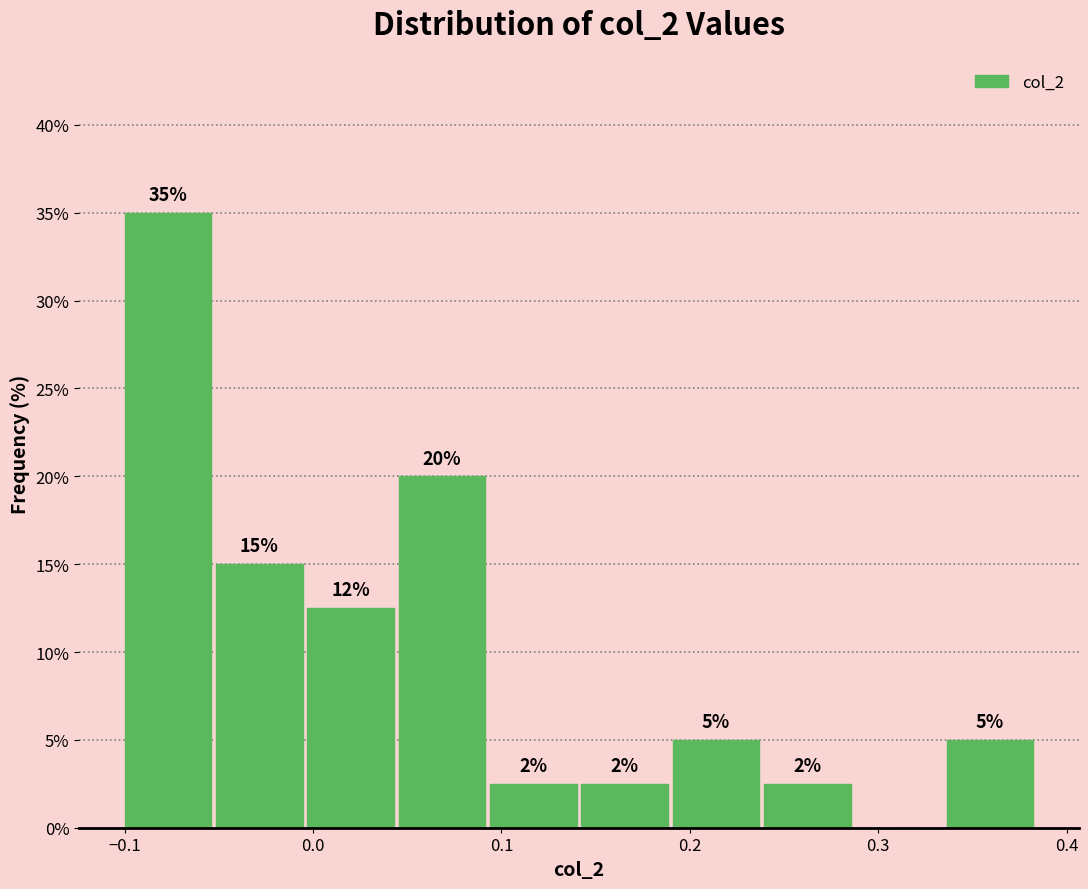

Which range on the x-axis has the tallest bar?

-0.10 to -0.05